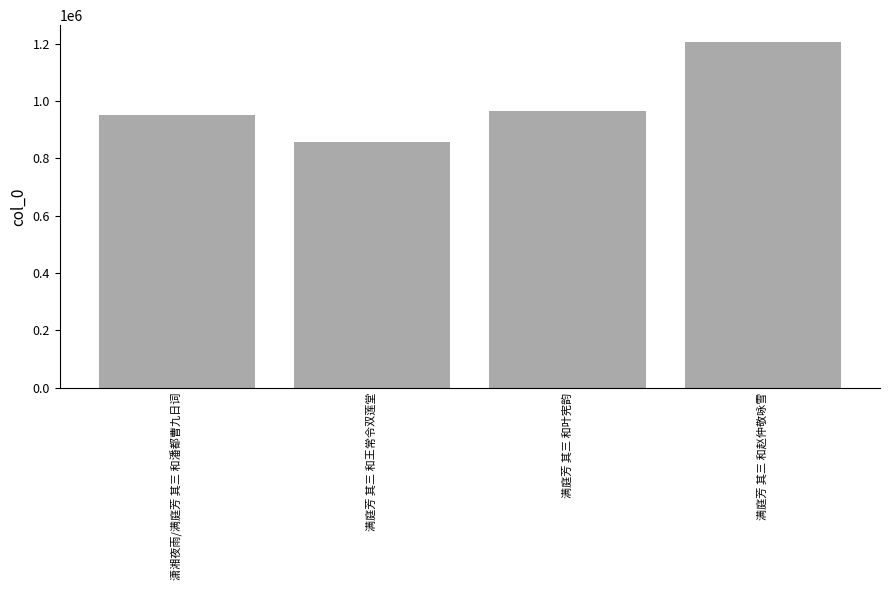

Rank the categories by value from lowest to highest.

满庭芳 其三 和王常令双莲堂, 潇湘夜雨/满庭芳 其三 和潘都曹九日词, 满庭芳 其三 和叶宪韵, 满庭芳 其三 和赵仲敬咏雪